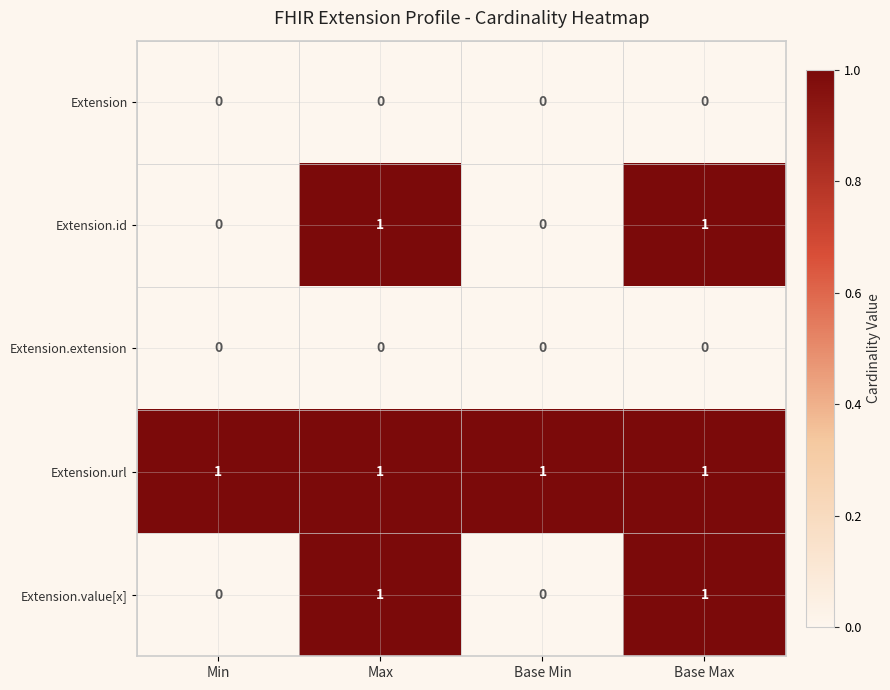

What is the difference between the highest and lowest values at Base Max?

1